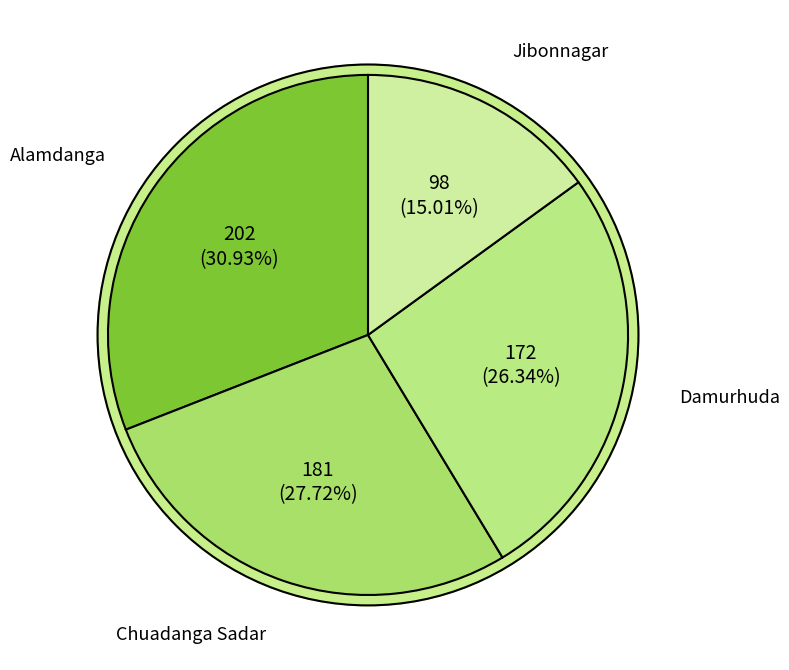

How many segments does this pie chart have?

4